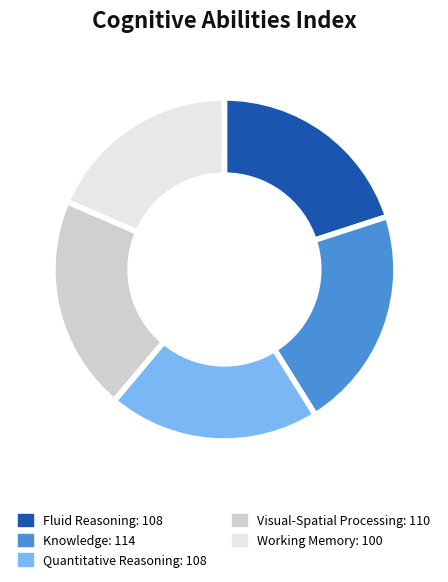

Is it true that Fluid Reasoning is 20% of the pie?

True